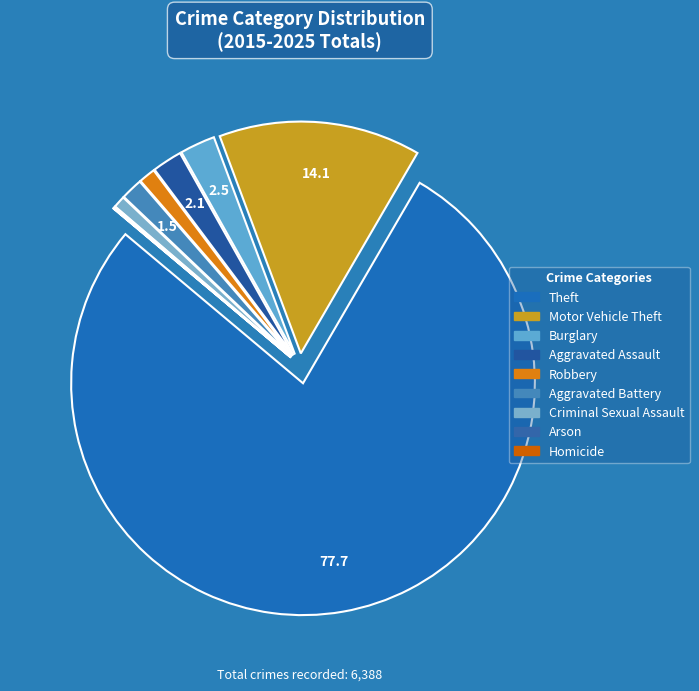

What percentage is NOT represented by Arson?

99.9%